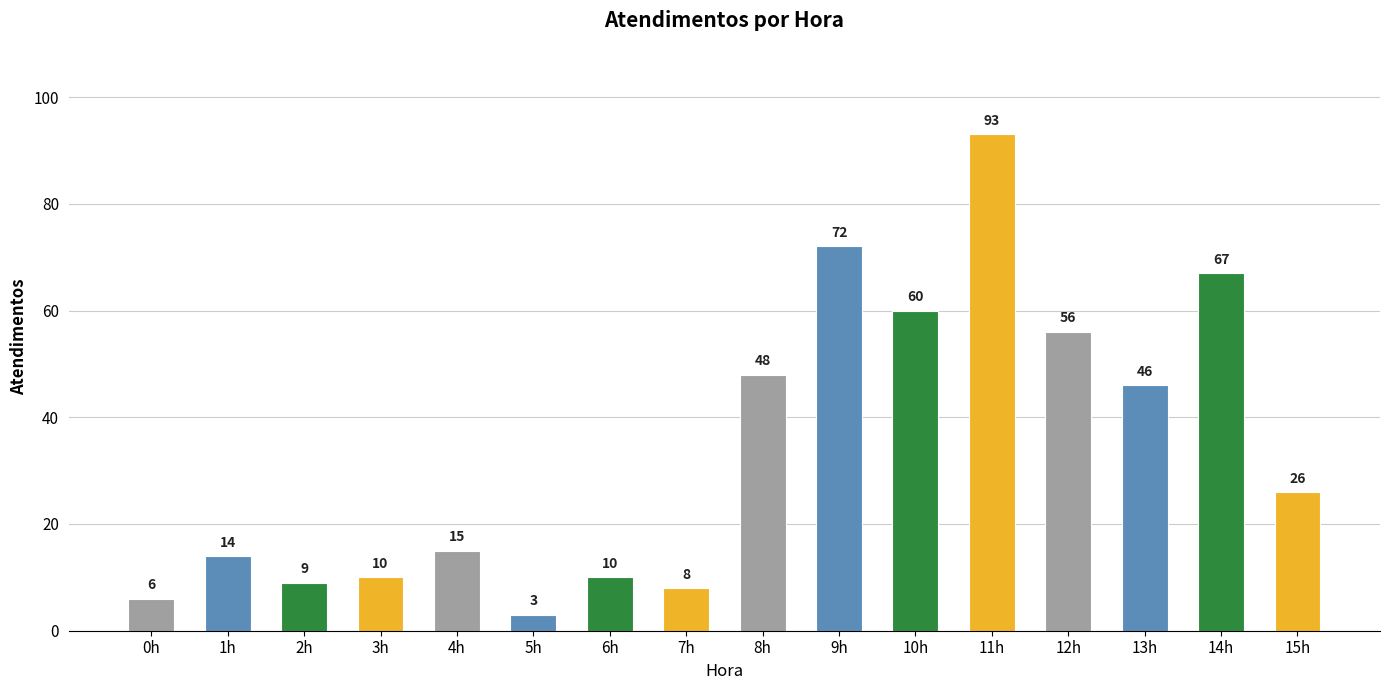

What is the maximum value shown in the chart?

93